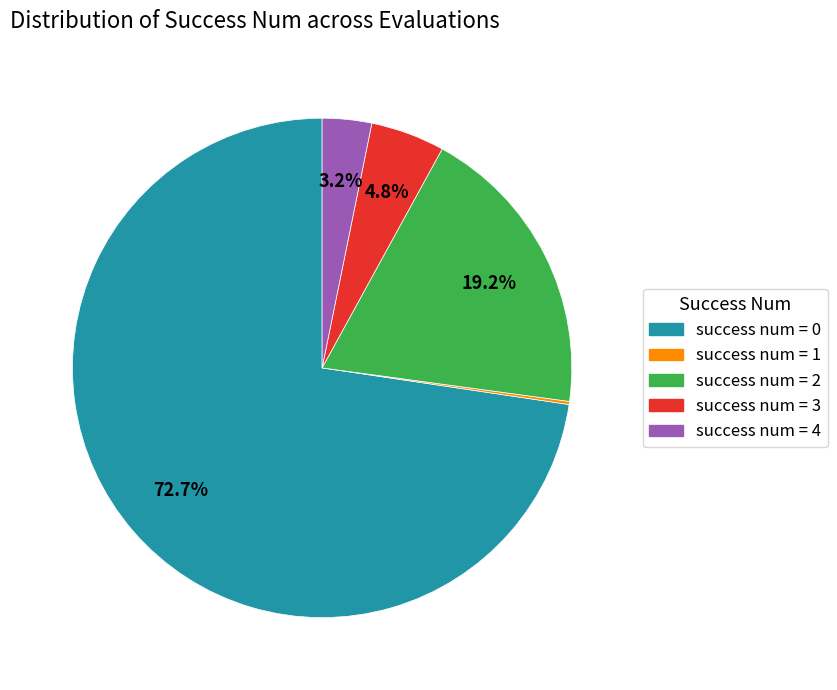

Which has a higher value, success num = 0 or success num = 2?

success num = 0